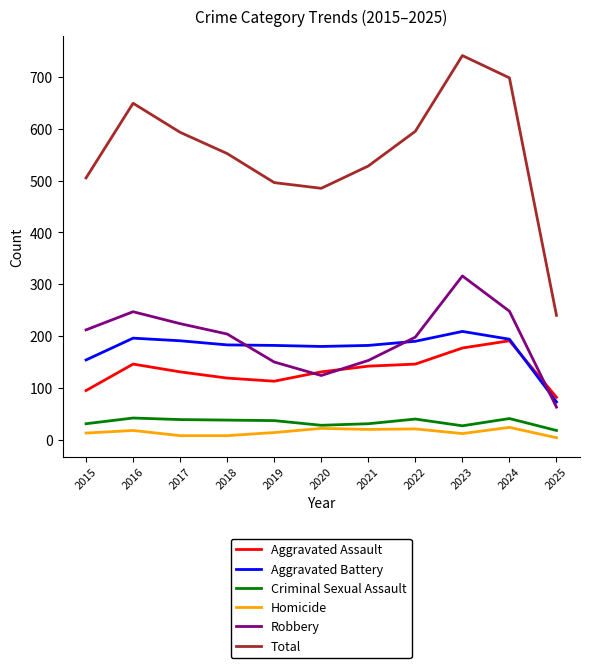

What is the spread (max minus min) of values at 2021?

508